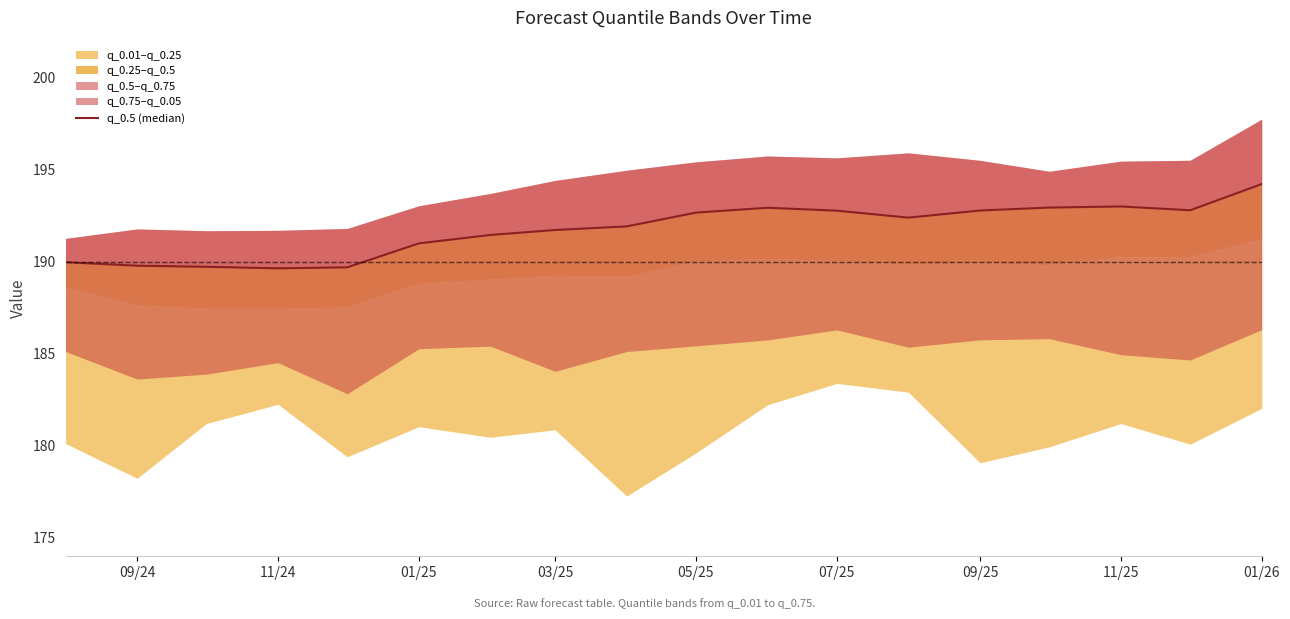

True or false: the data has more than 1 interior local peaks.

True